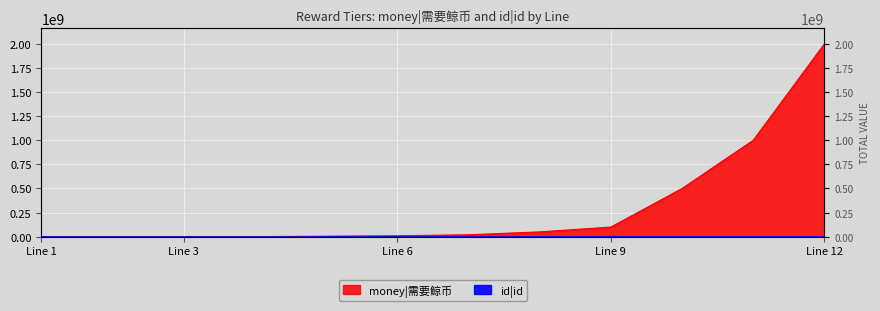

List the series in order of their overall mean, highest first.

money|需要鲸币, id|id